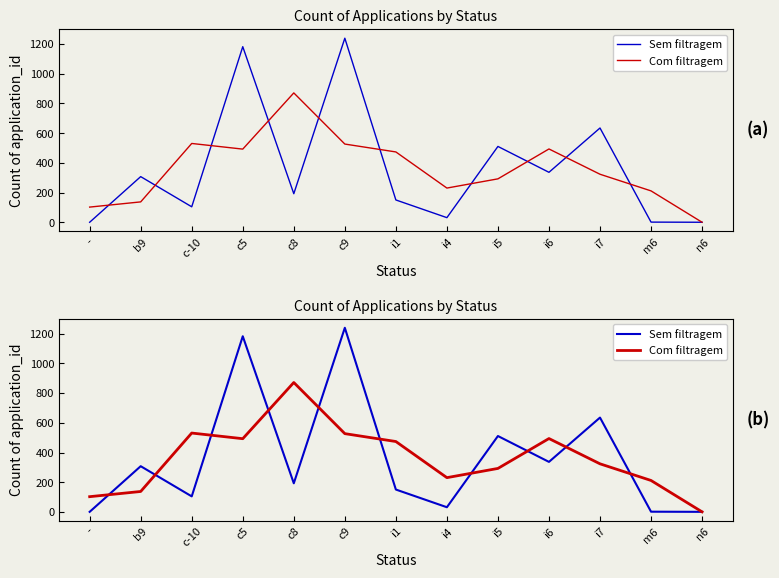

Which series has the widest spread of values?

Sem filtragem